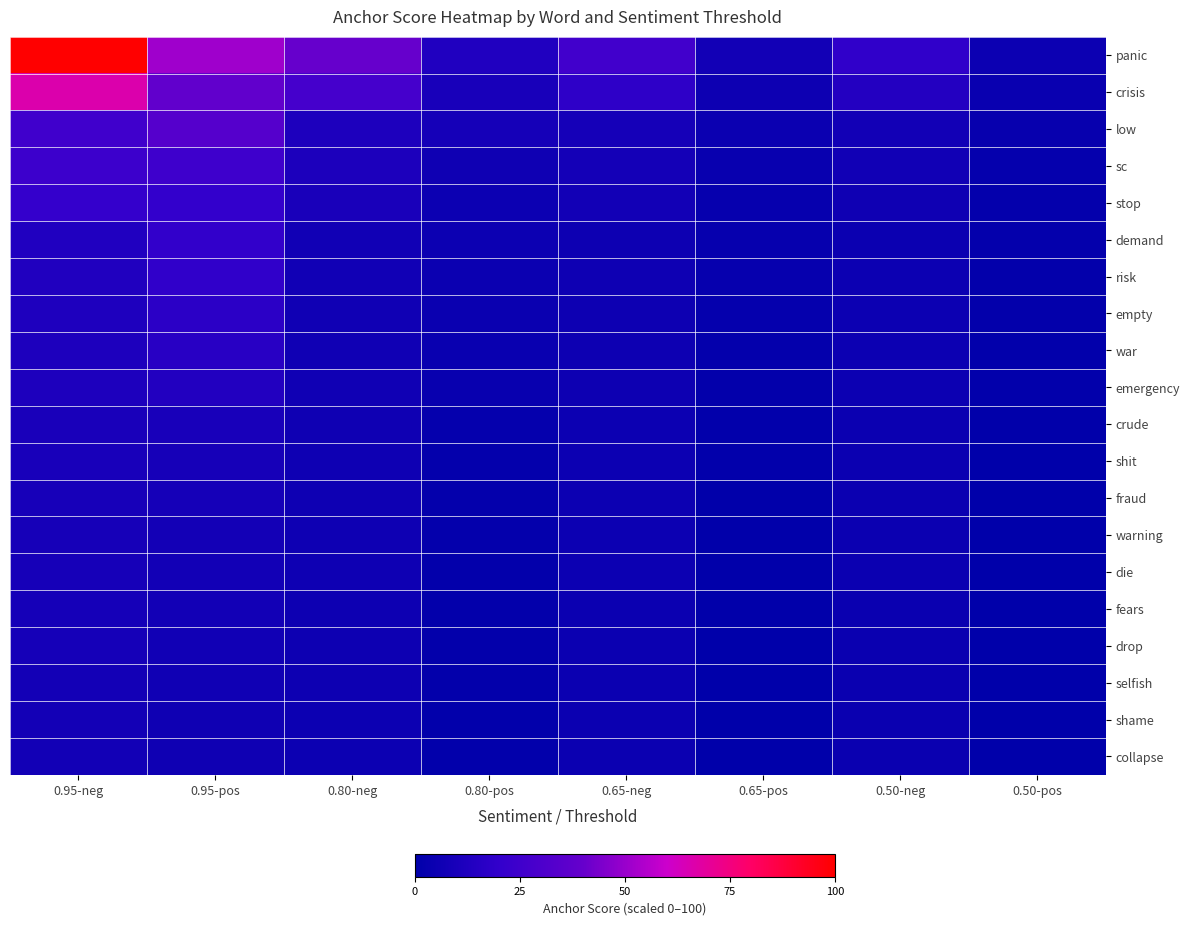

Reading left to right, list all the values displayed in this chart.

panic: 0.95-neg=100.0	0.95-pos=51.2	0.80-neg=39.9	0.80-pos=13.3	0.65-neg=25.8	0.65-pos=7.4	0.50-neg=19.5	0.50-pos=5.0
crisis: 0.95-neg=66.2	0.95-pos=38.0	0.80-neg=27.2	0.80-pos=9.7	0.65-neg=18.1	0.65-pos=5.3	0.50-neg=14.0	0.50-pos=3.5
low: 0.95-neg=25.1	0.95-pos=33.3	0.80-neg=11.6	0.80-pos=8.4	0.65-neg=8.5	0.65-pos=4.6	0.50-neg=7.1	0.50-pos=3.0
sc: 0.95-neg=23.5	0.95-pos=24.4	0.80-neg=10.9	0.80-pos=6.0	0.65-neg=8.0	0.65-pos=3.2	0.50-neg=6.7	0.50-pos=2.0
stop: 0.95-neg=20.9	0.95-pos=20.1	0.80-neg=9.9	0.80-pos=4.9	0.65-neg=7.3	0.65-pos=2.6	0.50-neg=6.2	0.50-pos=1.6
demand: 0.95-neg=13.0	0.95-pos=19.9	0.80-neg=6.7	0.80-pos=4.9	0.65-neg=5.2	0.65-pos=2.5	0.50-neg=4.6	0.50-pos=1.6
risk: 0.95-neg=12.6	0.95-pos=19.1	0.80-neg=6.9	0.80-pos=4.6	0.65-neg=5.6	0.65-pos=2.4	0.50-neg=5.0	0.50-pos=1.5
empty: 0.95-neg=11.8	0.95-pos=17.0	0.80-neg=6.6	0.80-pos=4.1	0.65-neg=5.3	0.65-pos=2.1	0.50-neg=4.8	0.50-pos=1.3
war: 0.95-neg=11.5	0.95-pos=15.8	0.80-neg=6.5	0.80-pos=3.8	0.65-neg=5.3	0.65-pos=1.9	0.50-neg=4.8	0.50-pos=1.1
emergency: 0.95-neg=11.4	0.95-pos=13.5	0.80-neg=6.5	0.80-pos=3.2	0.65-neg=5.3	0.65-pos=1.5	0.50-neg=4.8	0.50-pos=0.9
crude: 0.95-neg=10.0	0.95-pos=9.4	0.80-neg=5.9	0.80-pos=2.0	0.65-neg=5.0	0.65-pos=0.9	0.50-neg=4.6	0.50-pos=0.4
shit: 0.95-neg=9.6	0.95-pos=8.8	0.80-neg=5.8	0.80-pos=1.9	0.65-neg=4.9	0.65-pos=0.8	0.50-neg=4.5	0.50-pos=0.4
fraud: 0.95-neg=9.3	0.95-pos=8.3	0.80-neg=5.7	0.80-pos=1.8	0.65-neg=4.8	0.65-pos=0.7	0.50-neg=4.5	0.50-pos=0.3
warning: 0.95-neg=8.9	0.95-pos=7.7	0.80-neg=5.5	0.80-pos=1.6	0.65-neg=4.7	0.65-pos=0.6	0.50-neg=4.4	0.50-pos=0.3
die: 0.95-neg=8.9	0.95-pos=7.3	0.80-neg=5.5	0.80-pos=1.4	0.65-neg=4.7	0.65-pos=0.5	0.50-neg=4.4	0.50-pos=0.2
fears: 0.95-neg=8.5	0.95-pos=7.1	0.80-neg=5.3	0.80-pos=1.3	0.65-neg=4.6	0.65-pos=0.5	0.50-neg=4.3	0.50-pos=0.1
drop: 0.95-neg=8.5	0.95-pos=6.9	0.80-neg=5.3	0.80-pos=1.3	0.65-neg=4.6	0.65-pos=0.4	0.50-neg=4.3	0.50-pos=0.1
selfish: 0.95-neg=7.8	0.95-pos=6.5	0.80-neg=5.1	0.80-pos=1.2	0.65-neg=4.5	0.65-pos=0.4	0.50-neg=4.2	0.50-pos=0.1
shame: 0.95-neg=7.8	0.95-pos=6.1	0.80-neg=5.1	0.80-pos=1.2	0.65-neg=4.4	0.65-pos=0.3	0.50-neg=4.2	0.50-pos=0.0
collapse: 0.95-neg=7.4	0.95-pos=5.9	0.80-neg=5.0	0.80-pos=1.1	0.65-neg=4.4	0.65-pos=0.3	0.50-neg=4.1	0.50-pos=0.0